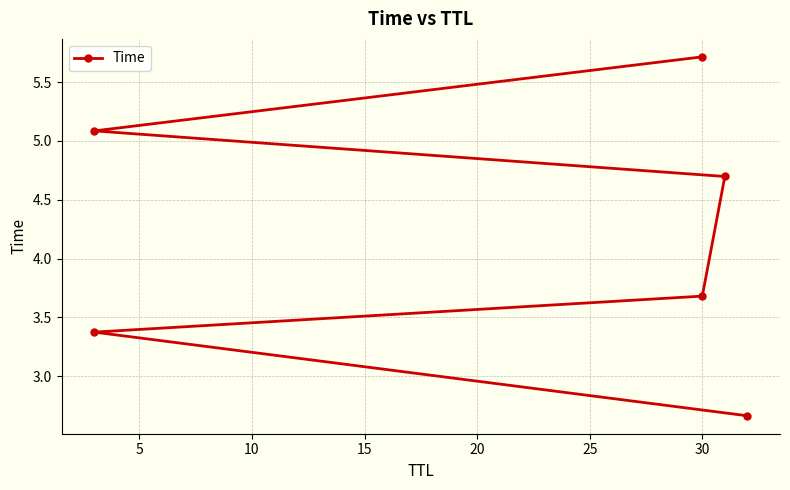

Reading left to right, what are all the values shown in this chart?

2.7	3.4	3.7	4.7	5.1	5.7